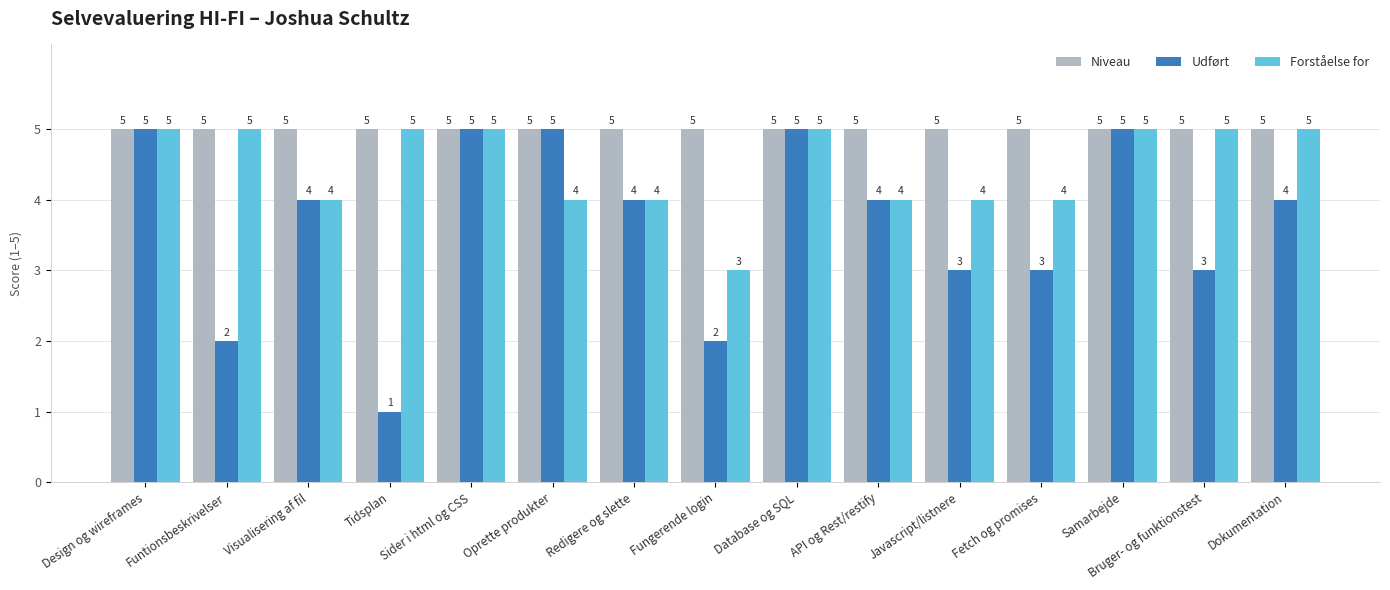

Rank the series by their average value, from highest to lowest.

Niveau, Forståelse for, Udført